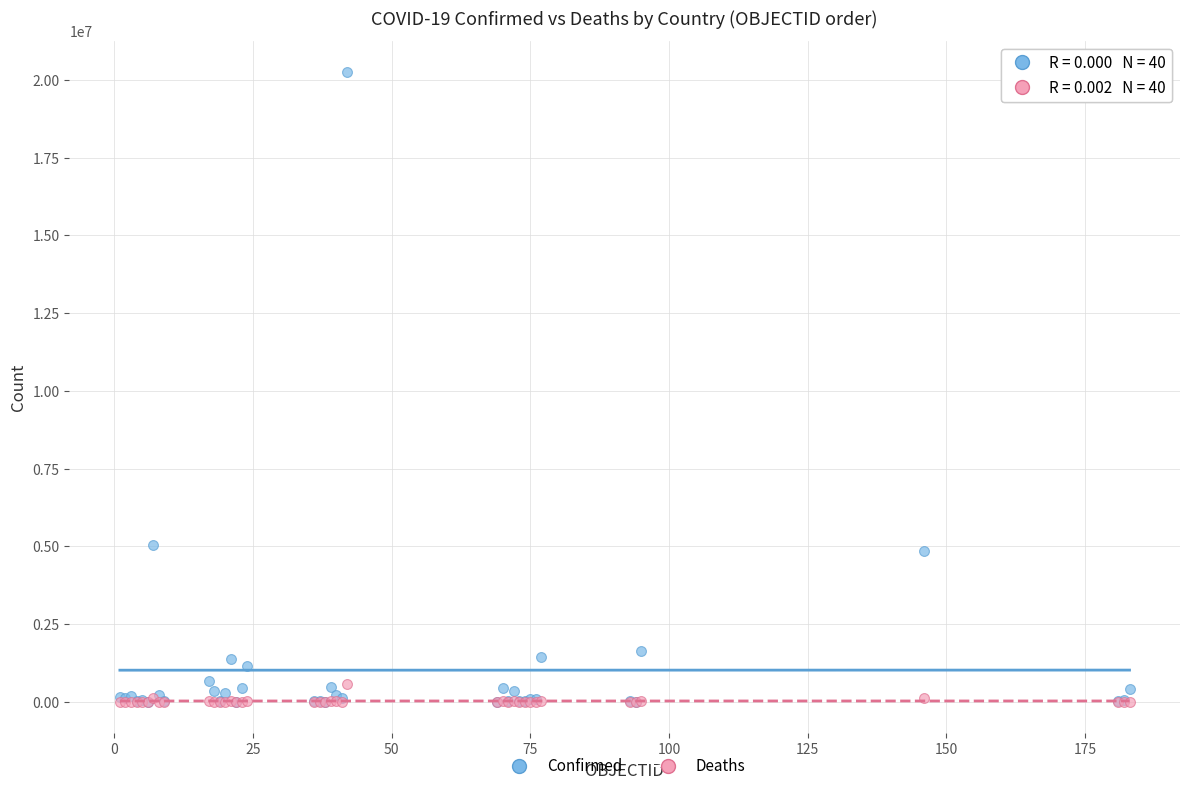

What are all the series names shown in the legend?

Confirmed, Deaths